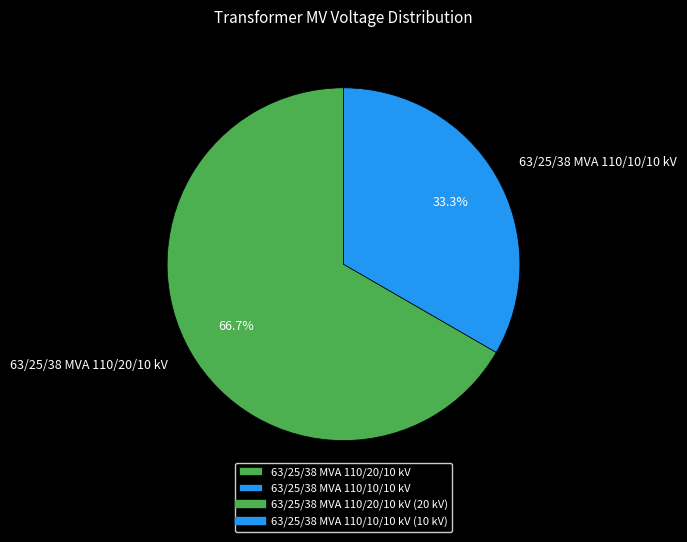

Which slice represents more than half of the pie?

63/25/38 MVA 110/20/10 kV